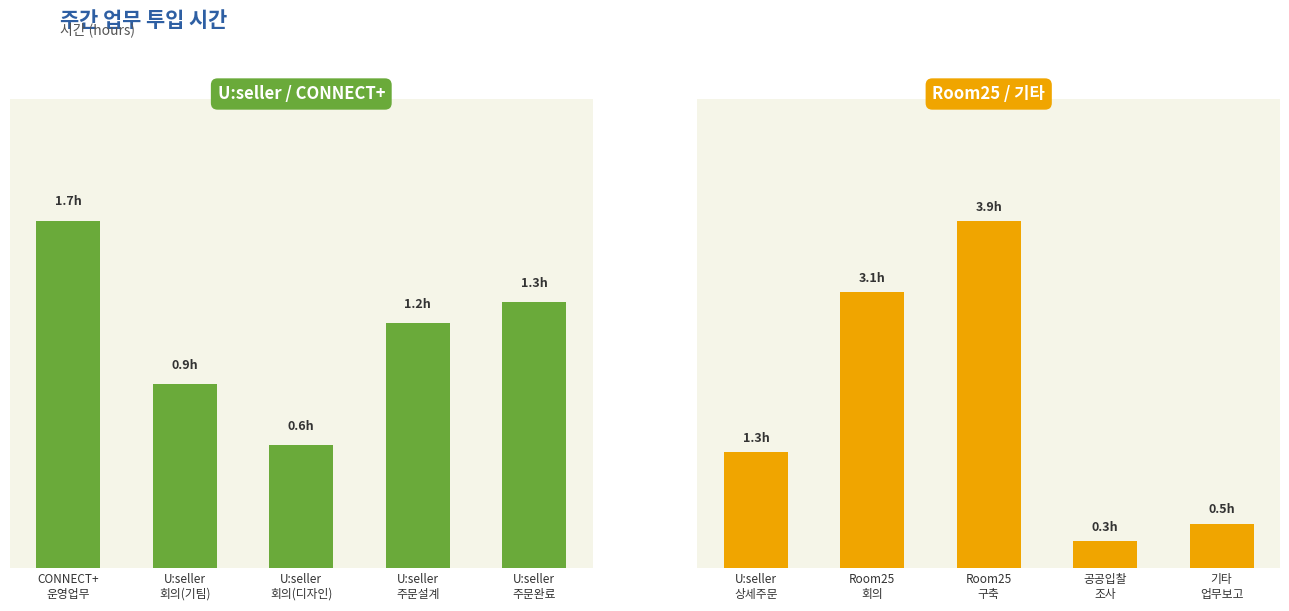

How many categories are shown in the chart?

5